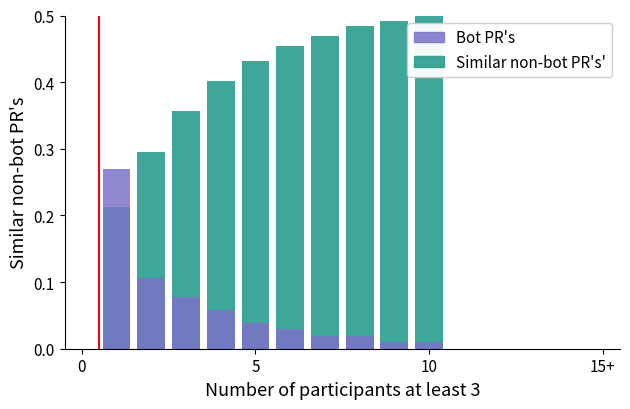

How many bars are there in each group?

2